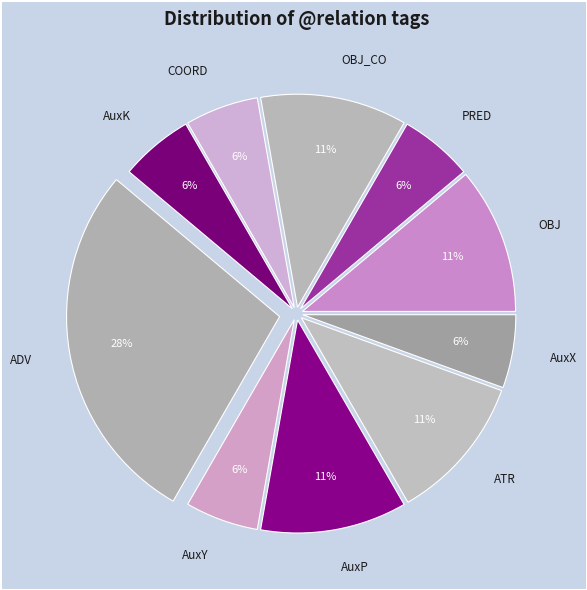

To the nearest percent, what is the average slice percentage?

10%